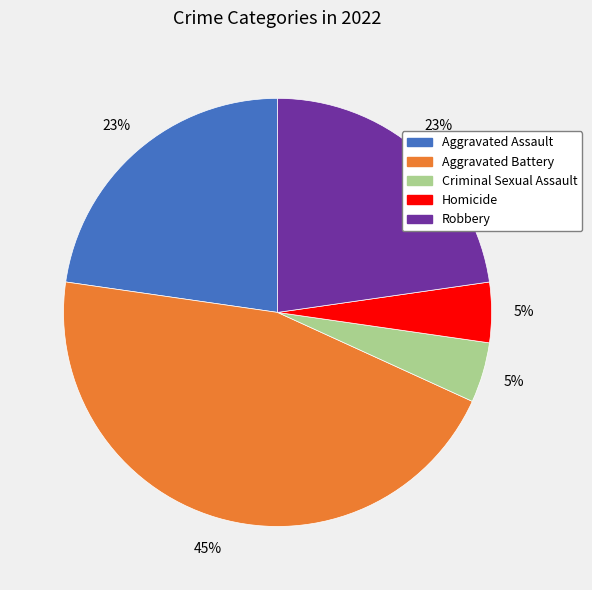

Approximately how many times larger is the value at Aggravated Assault compared to Aggravated Battery?

0.5